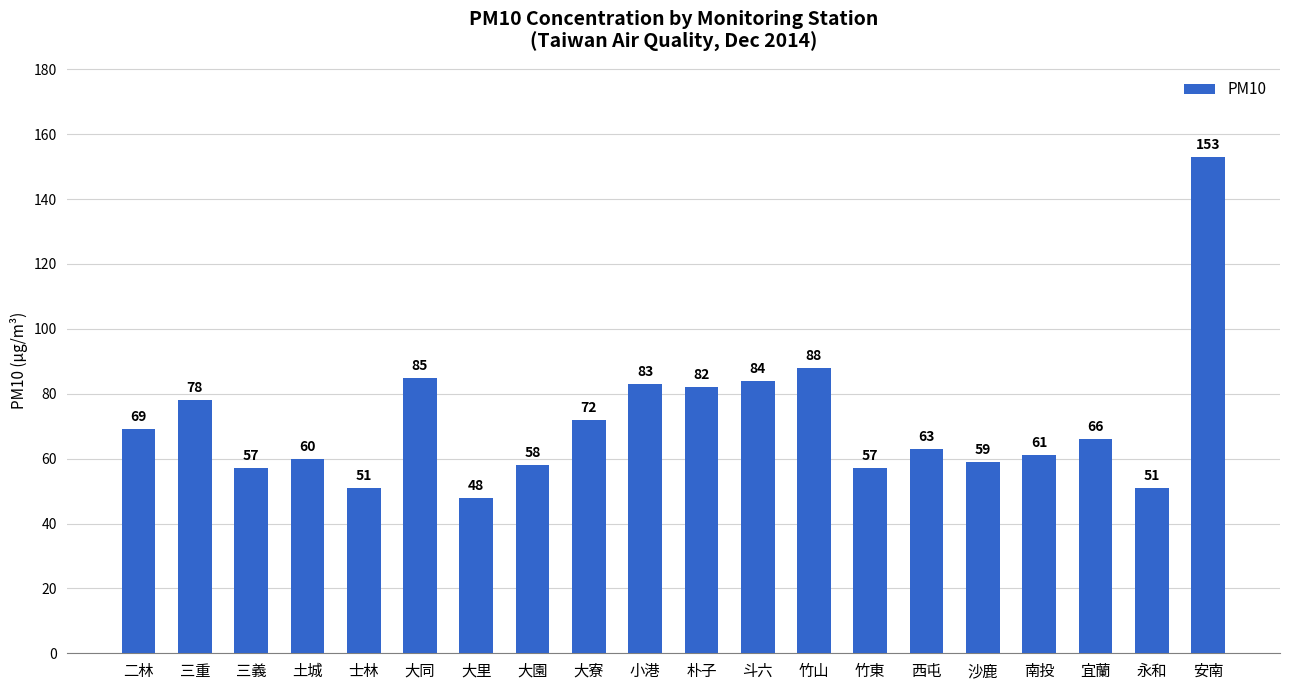

What is the change in value from 大寮 to 西屯?

-9